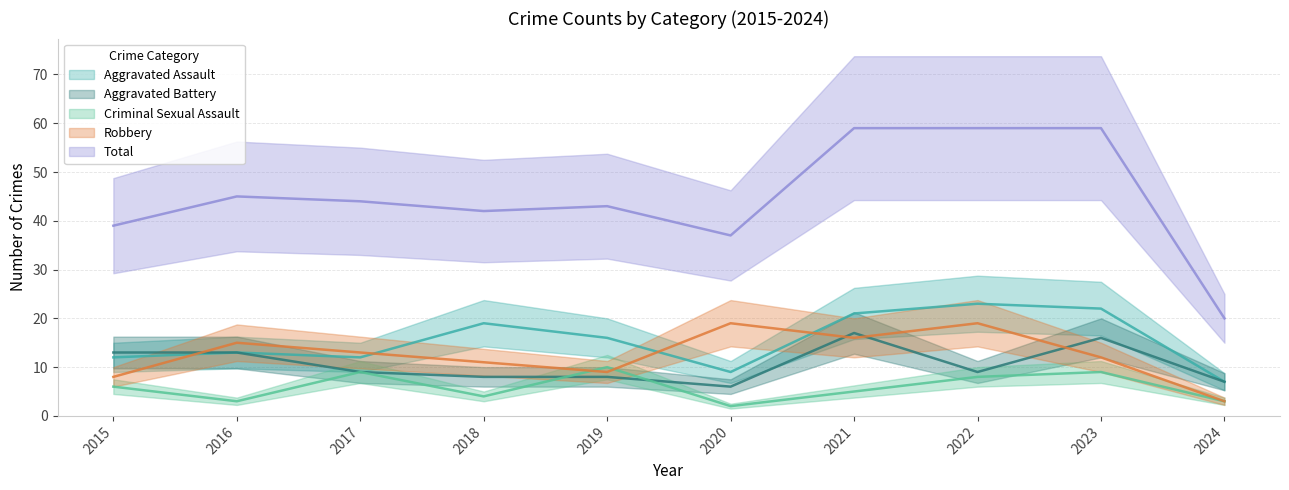

Is it true that Criminal Sexual Assault equals 2 at 2020?

True